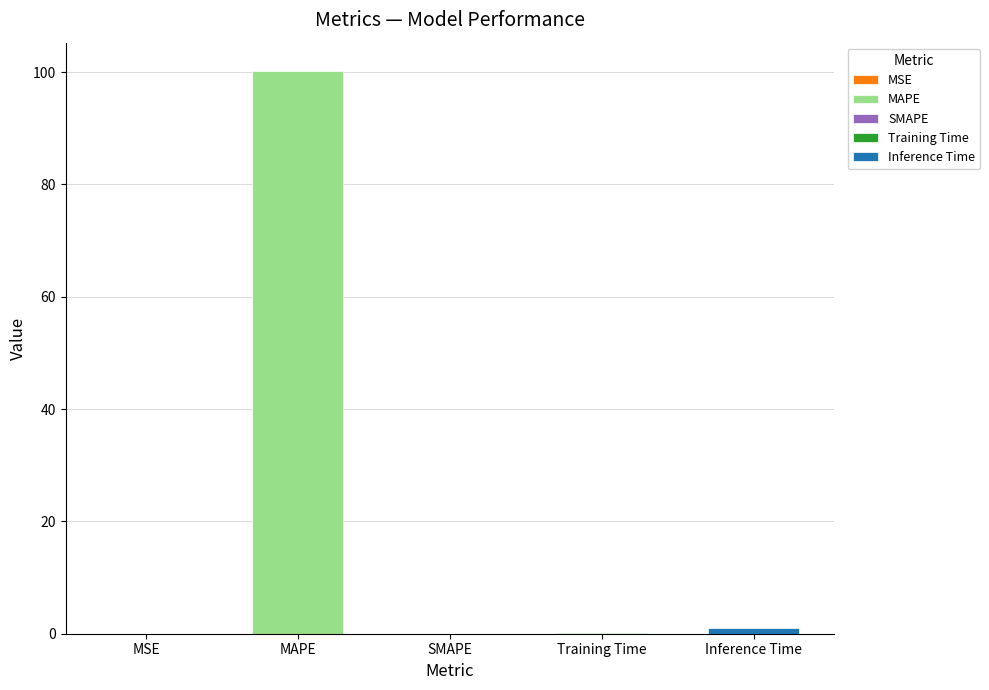

Where is the data nearest to the value 50?

Inference Time